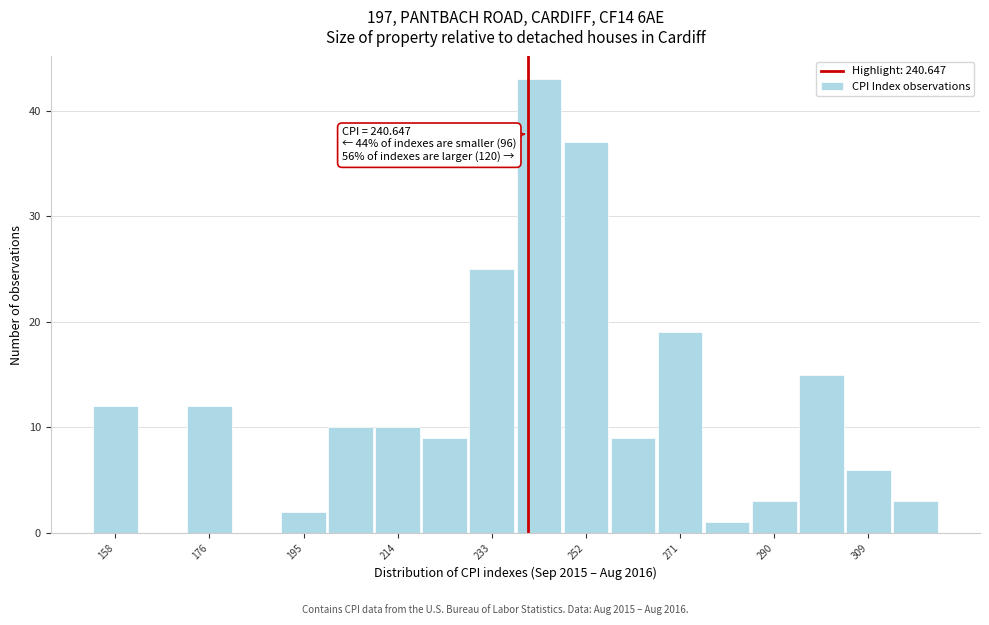

Over which range of the x-axis is the bar tallest?

238 to 248